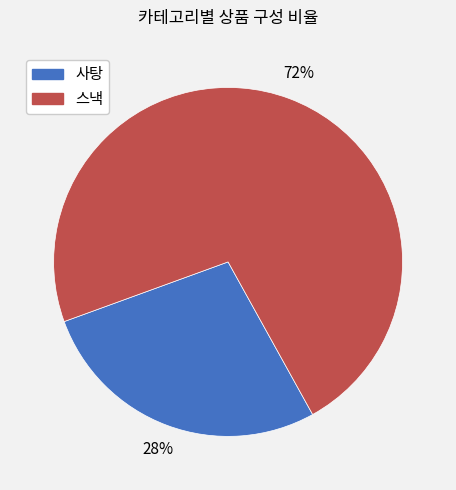

To the nearest percent, what is the combined percentage of 스낵 and 사탕?

100%